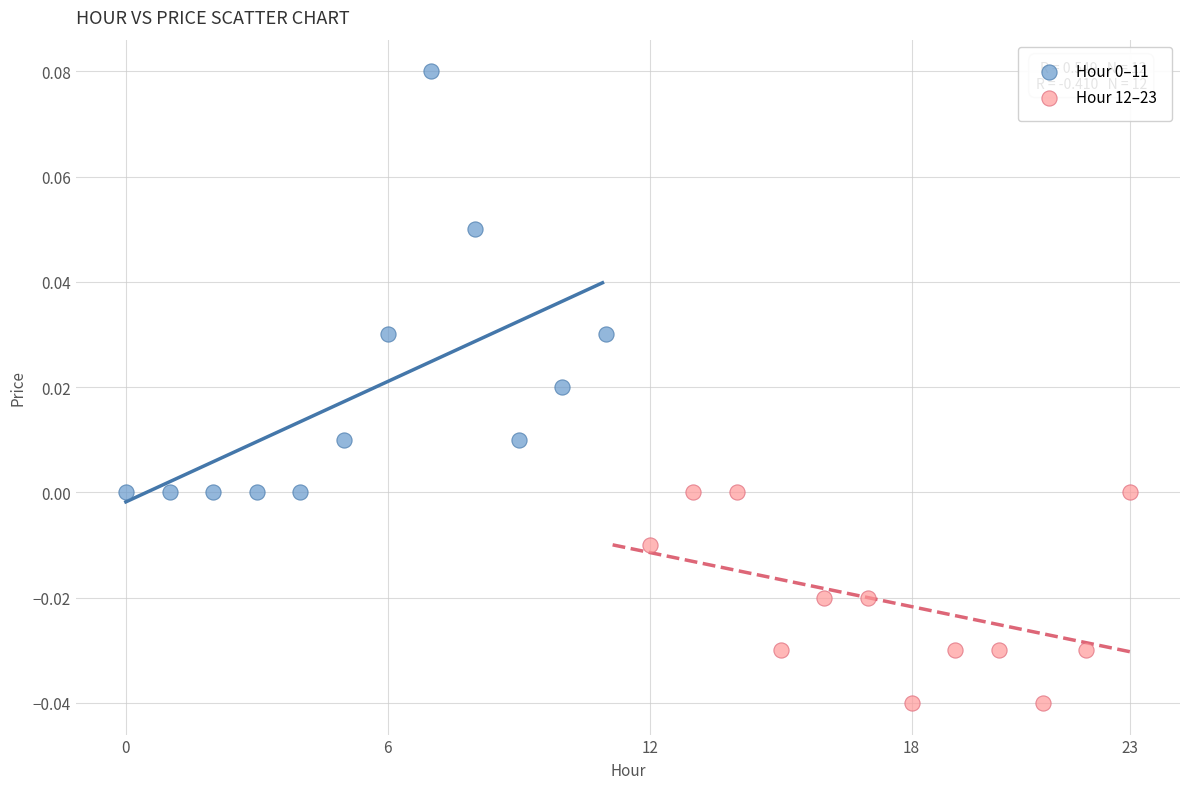

Which series reaches the minimum Y coordinate?

Hour 12–23